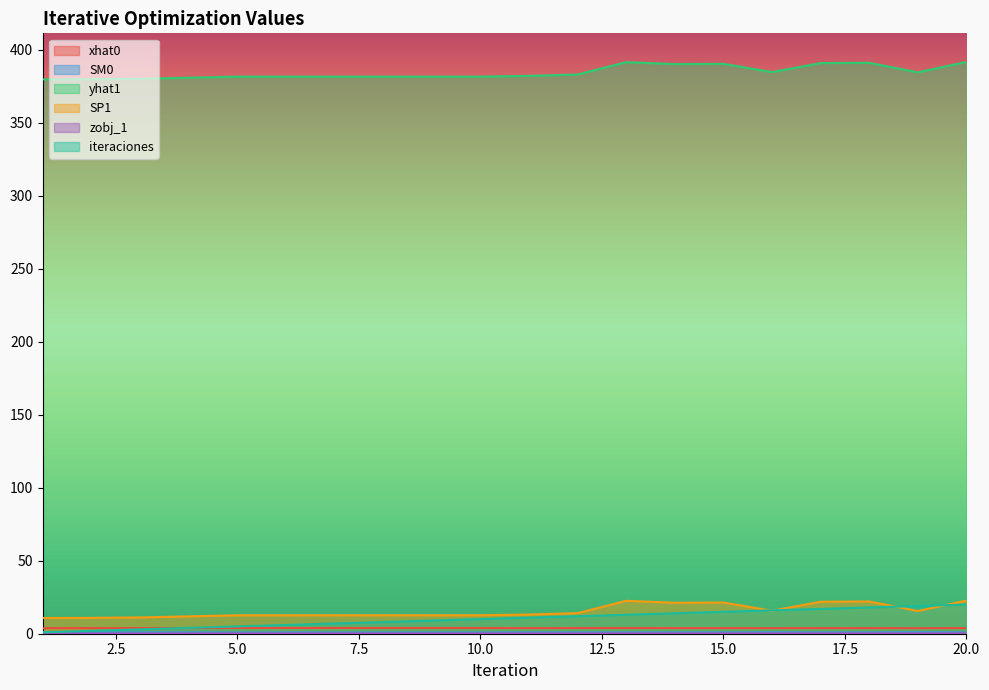

Is the value of iteraciones at 13 greater than the value of yhat1 at 19?

No